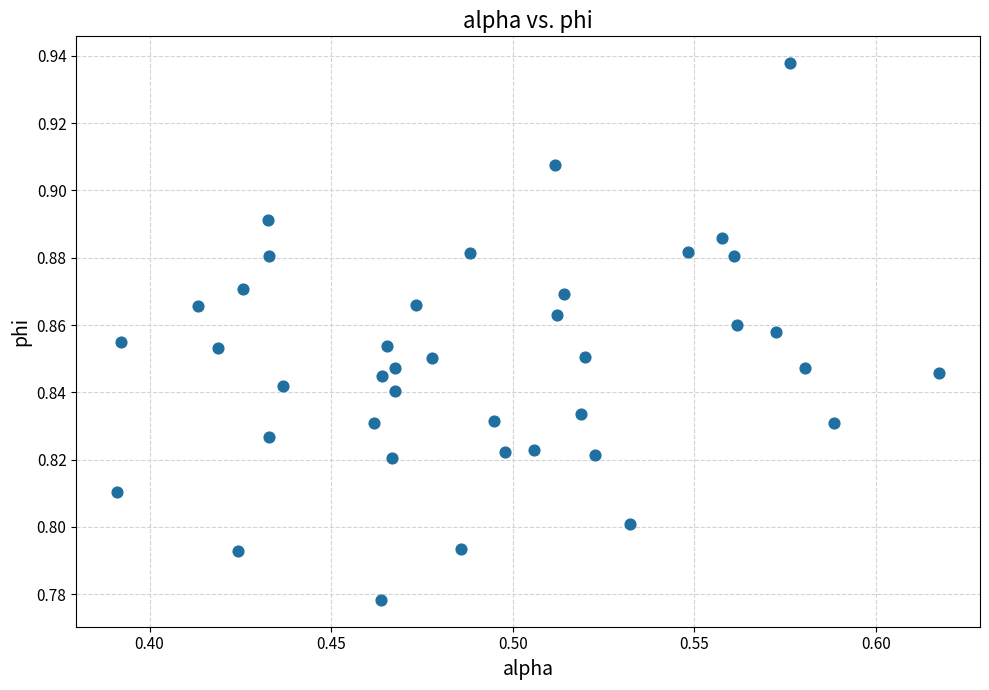

How many points are shown in the scatter plot?

40